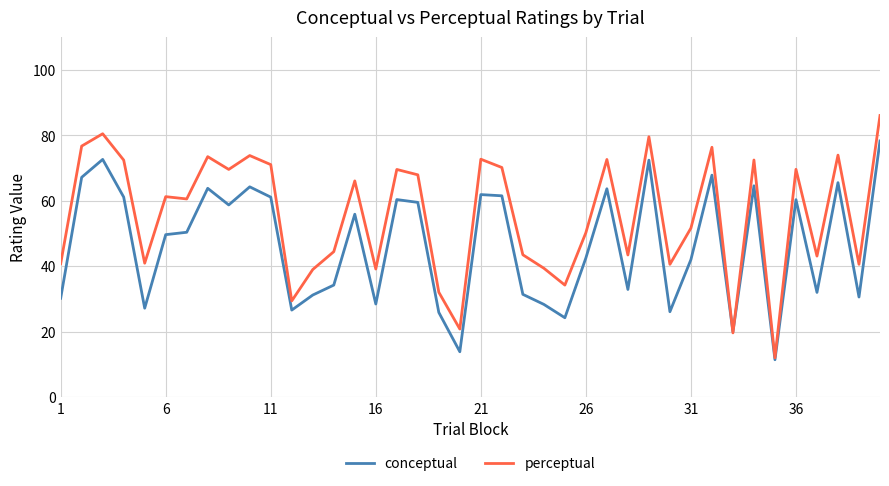

Rank the series by their average value, from highest to lowest.

perceptual, conceptual